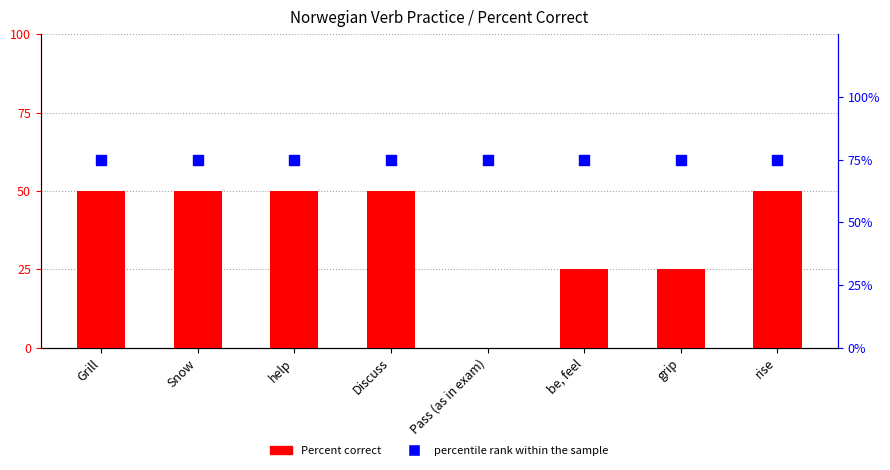

At which category is the sum across all series the highest?

Grill